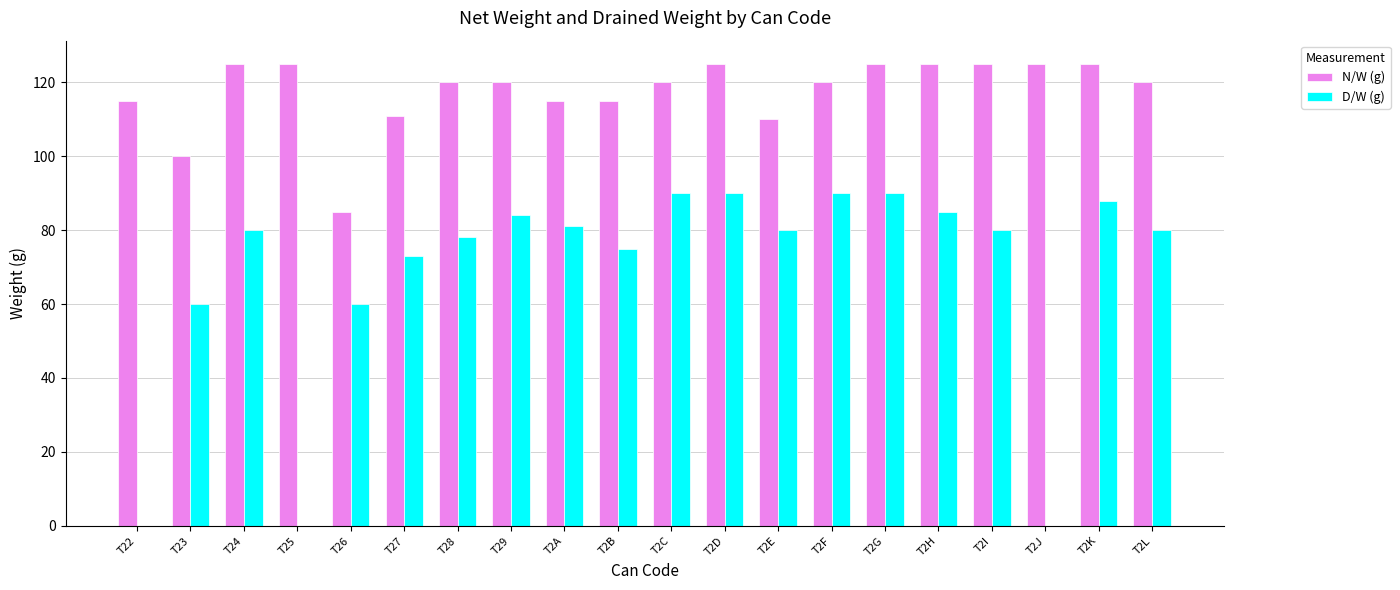

What is the sum of the D/W (g) values at T28 and T2D?

168